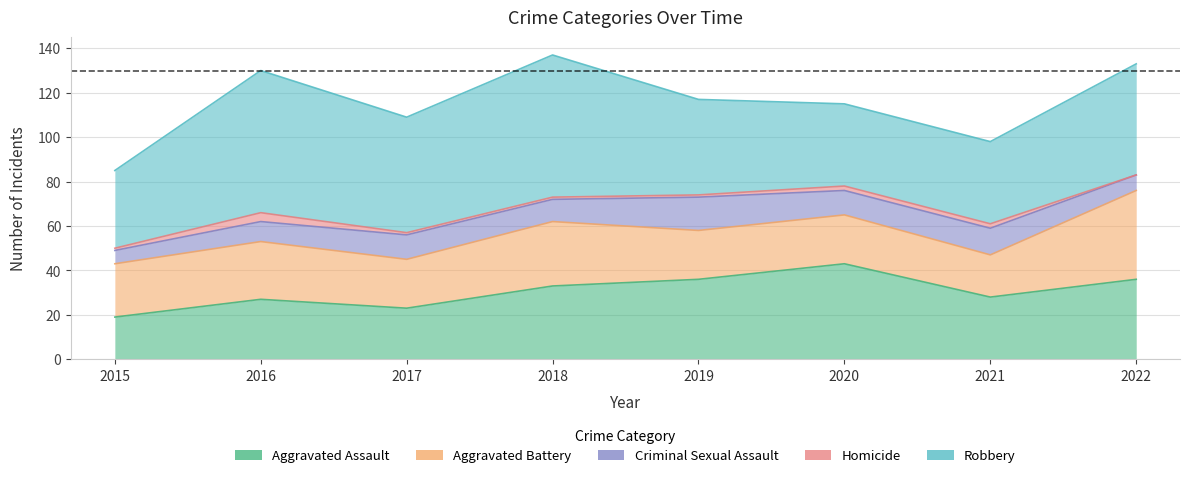

Reading left to right, list all the values displayed in this chart.

Aggravated Assault: 2015=19	2016=27	2017=23	2018=33	2019=36	2020=43	2021=28	2022=36
Aggravated Battery: 2015=24	2016=26	2017=22	2018=29	2019=22	2020=22	2021=19	2022=40
Criminal Sexual Assault: 2015=6	2016=9	2017=11	2018=10	2019=15	2020=11	2021=12	2022=7
Homicide: 2015=1	2016=4	2017=1	2018=1	2019=1	2020=2	2021=2	2022=0
Robbery: 2015=35	2016=64	2017=52	2018=64	2019=43	2020=37	2021=37	2022=50